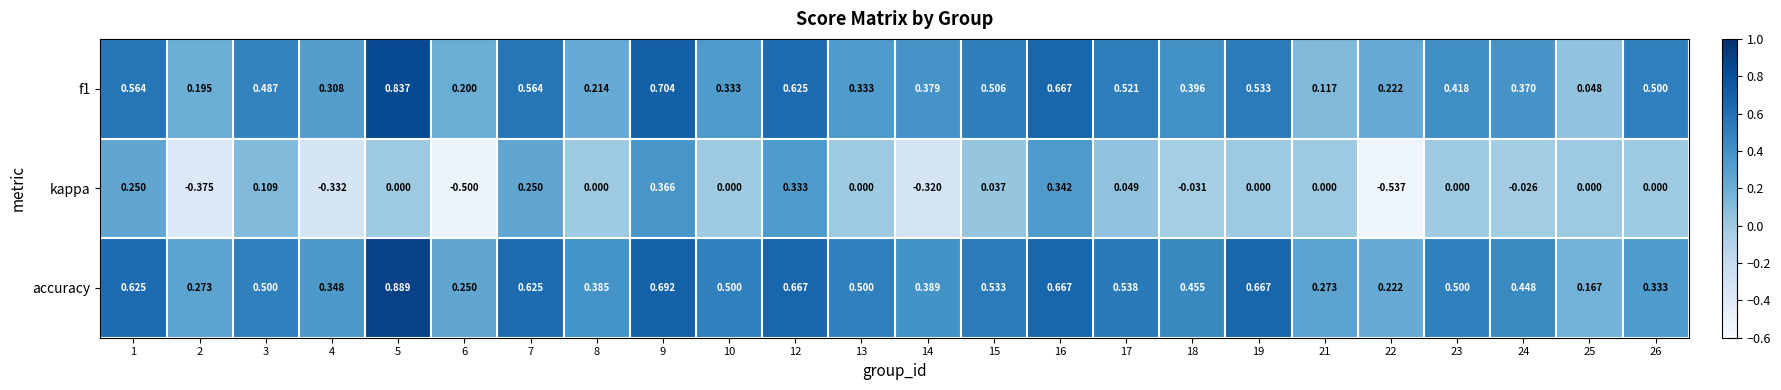

Which series changed the most between 16 and 24?

kappa